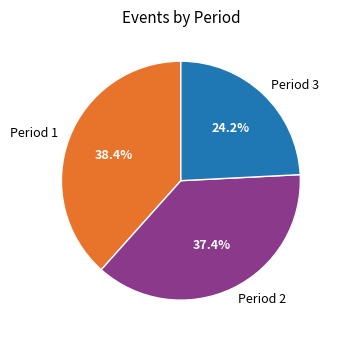

Does Period 3 represent more than half of the total?

No